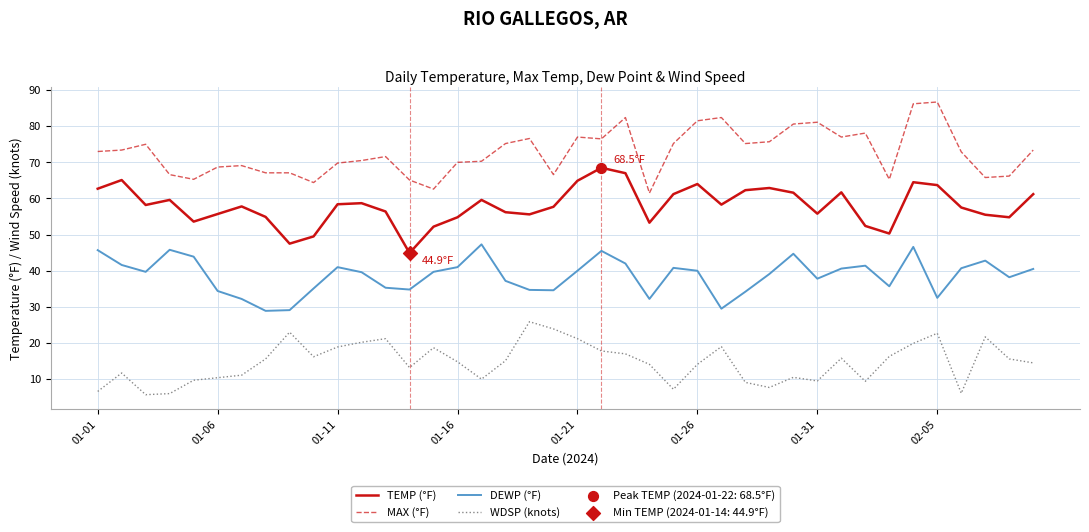

At how many categories does at least one series exceed 38?

40